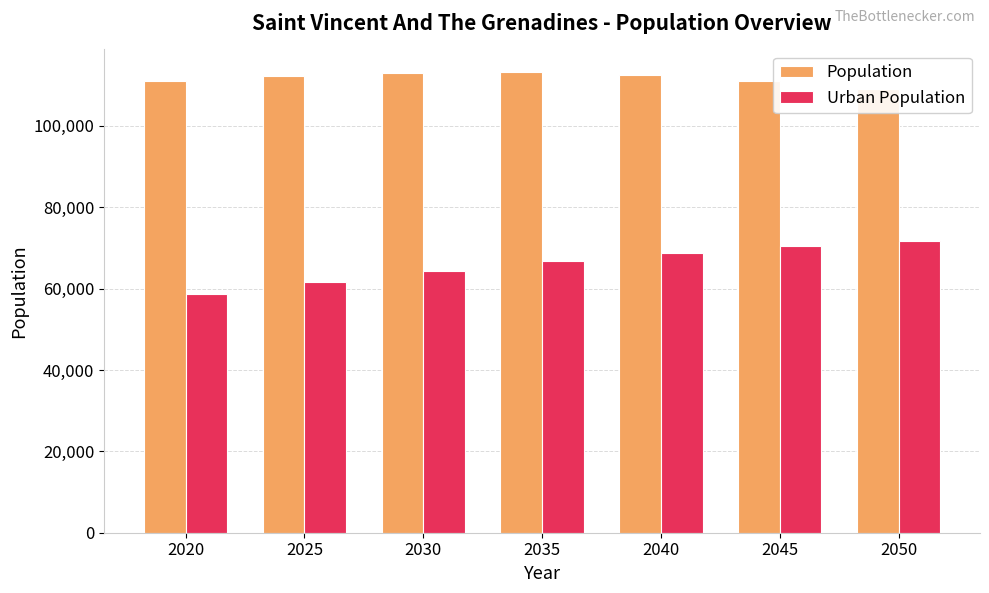

What is the value of the Population bar at the 1st from the left?

110940